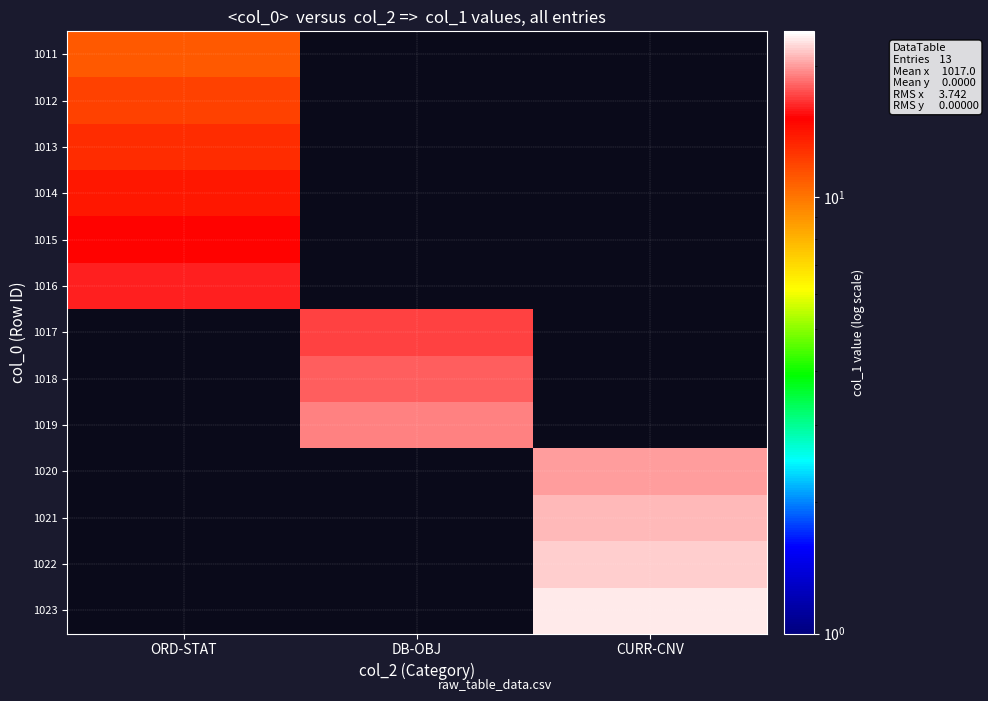

Rank the series at DB-OBJ from lowest to highest value.

1011, 1012, 1013, 1014, 1015, 1016, 1020, 1021, 1022, 1023, 1017, 1018, 1019